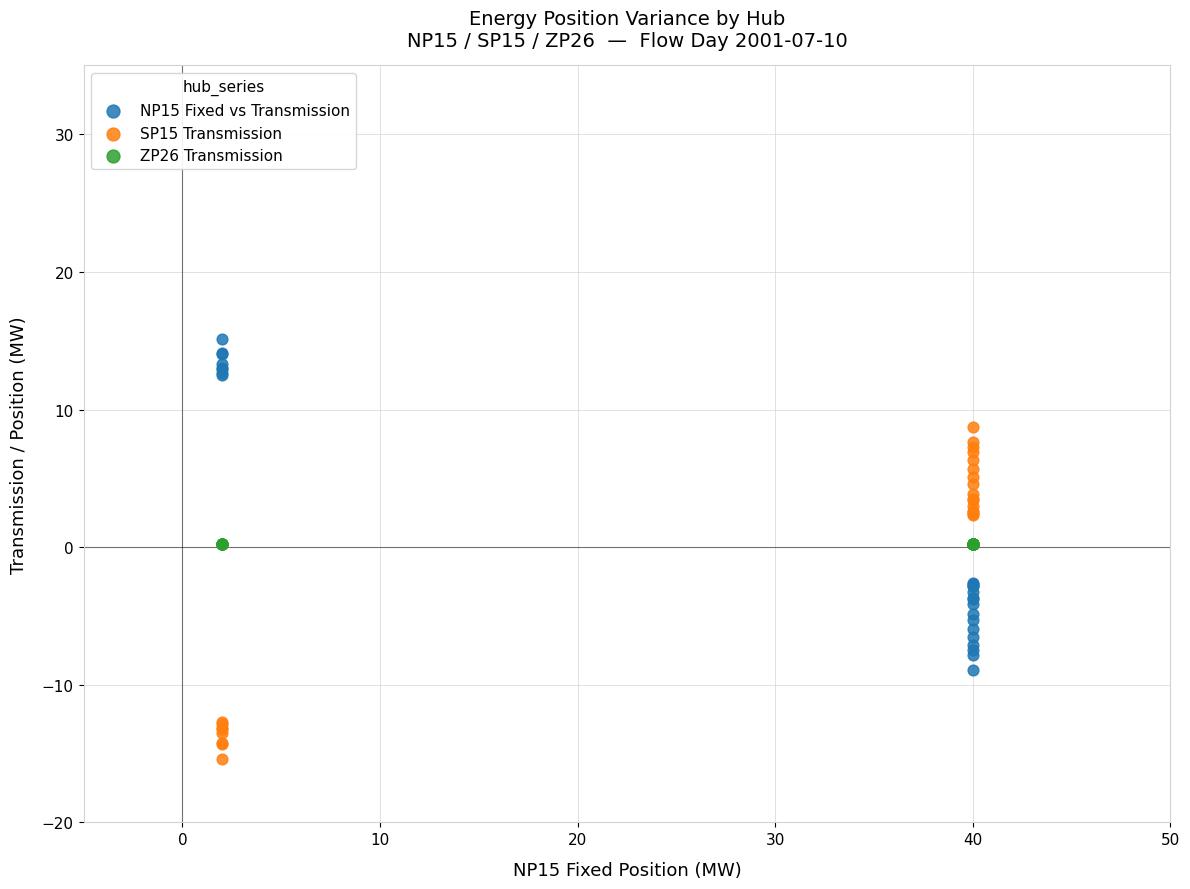

What are all the series names shown in the legend?

NP15 Fixed vs Transmission, SP15 Transmission, ZP26 Transmission